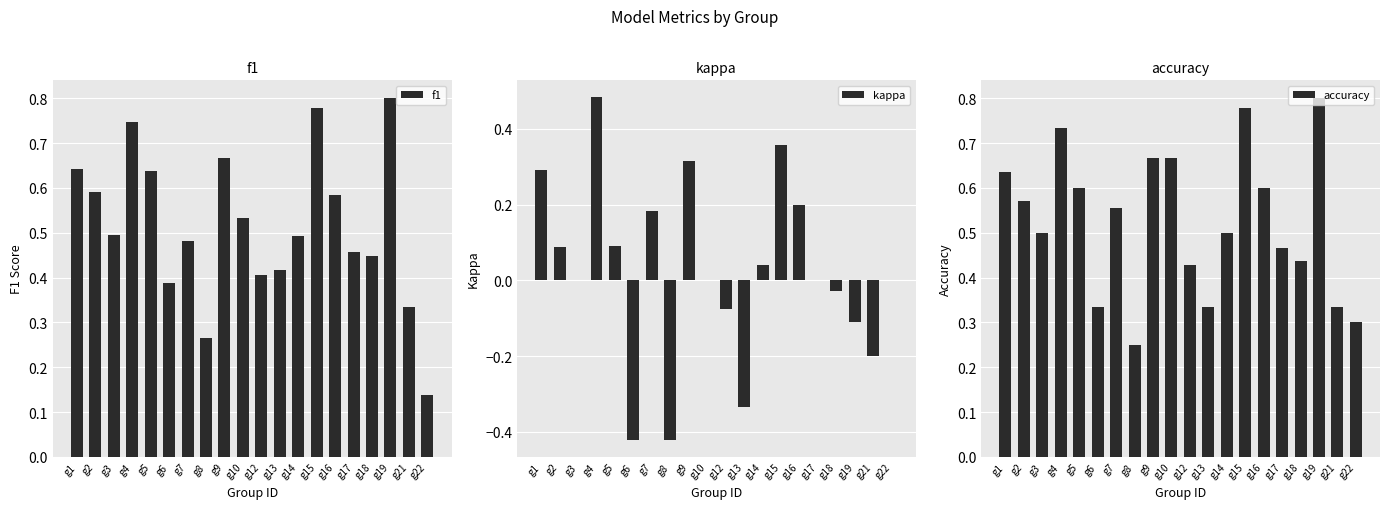

How many groups of bars are there?

20